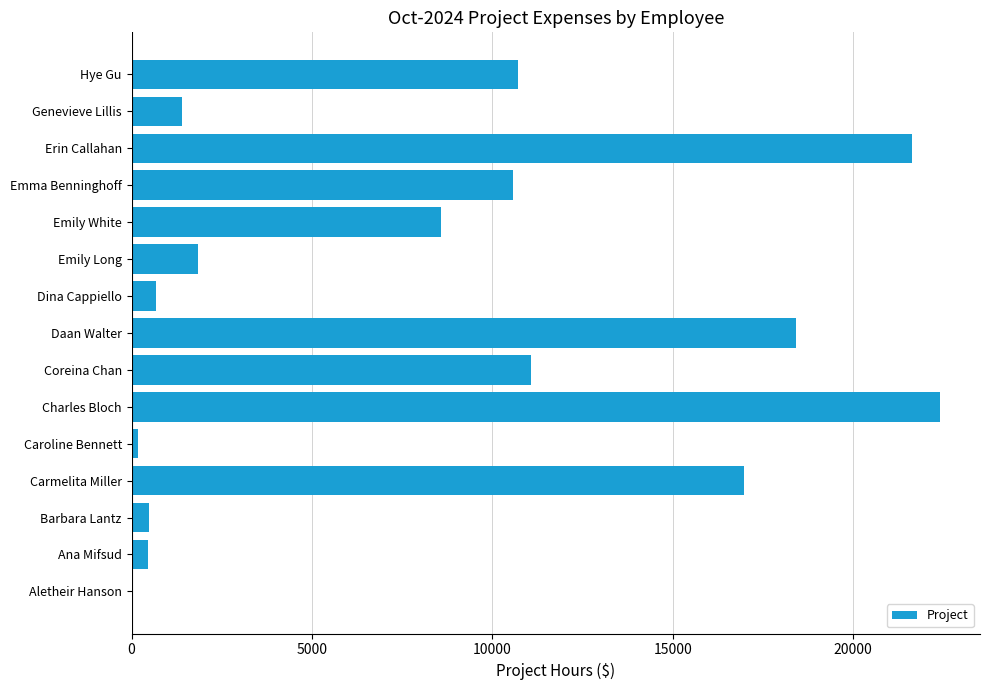

What is the greatest value displayed?

22399.0